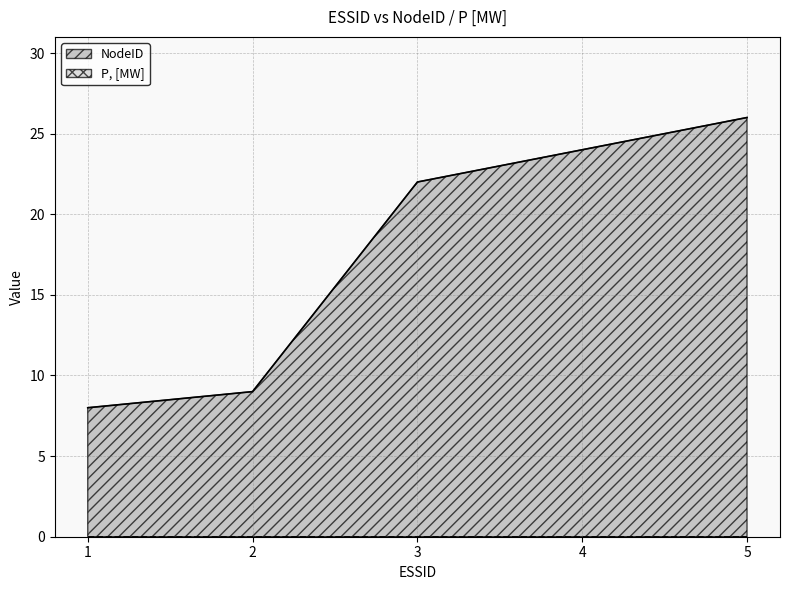

Rank the categories by value from lowest to highest.

1, 2, 3, 4, 5